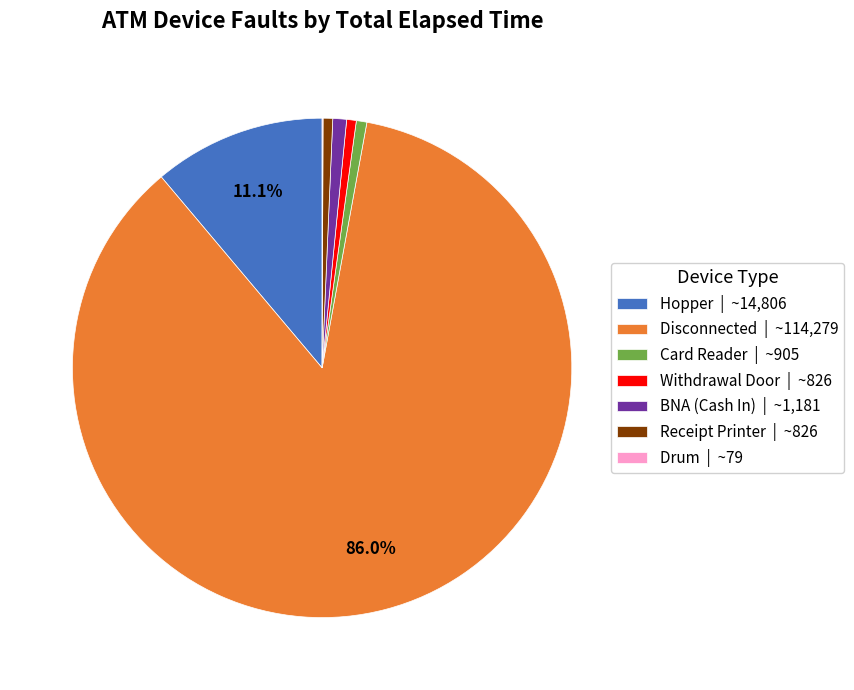

Between Disconnected | ~114,279 and Hopper | ~14,806, which is larger?

Disconnected | ~114,279